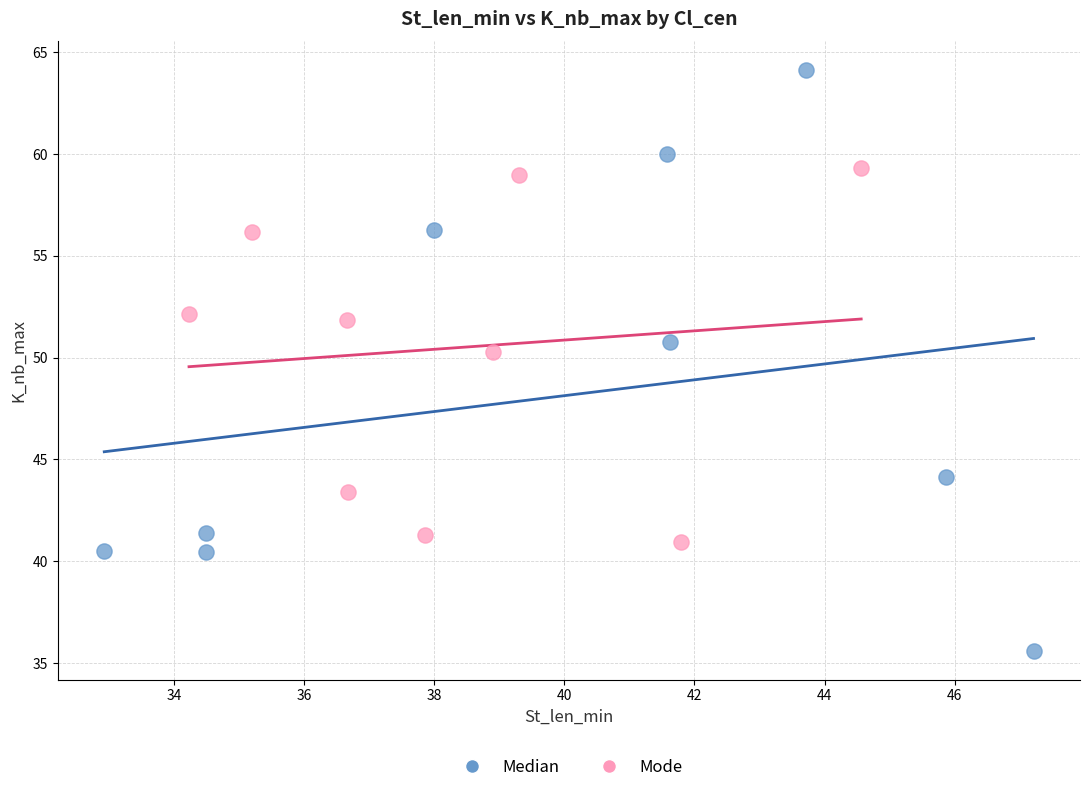

Which series reaches the maximum Y coordinate?

Median